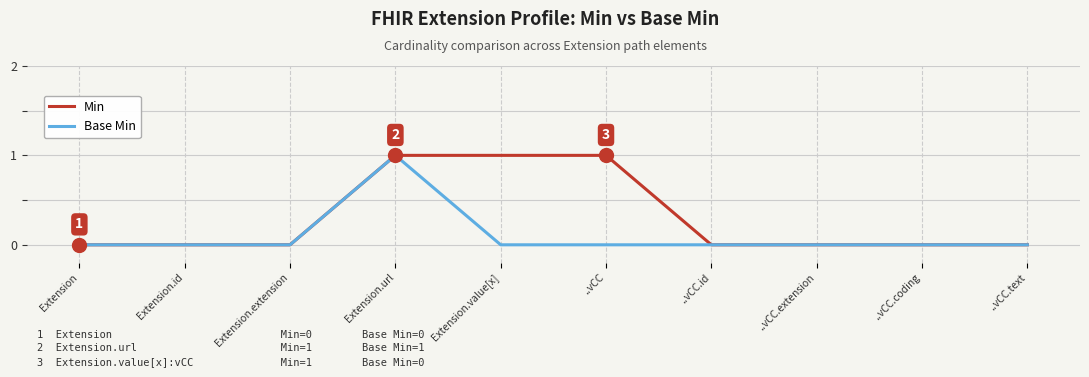

List the series in order of their overall mean, lowest first.

Base Min, Min